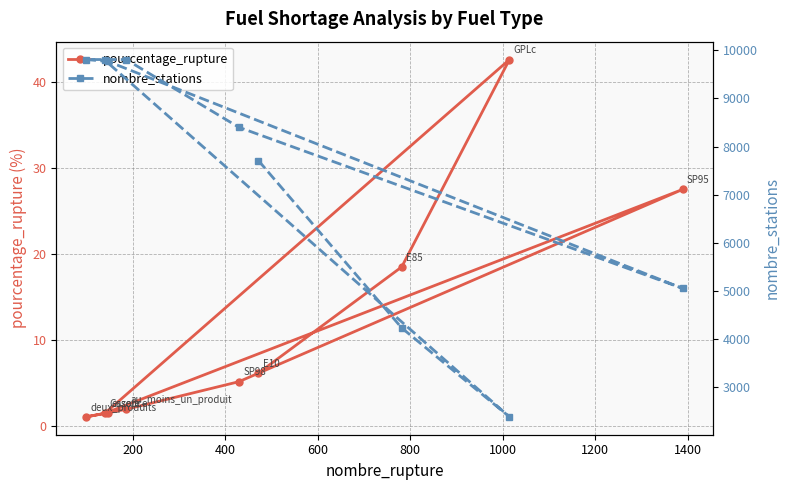

What is the value of the pourcentage_rupture point at the 9th from the left?

27.5